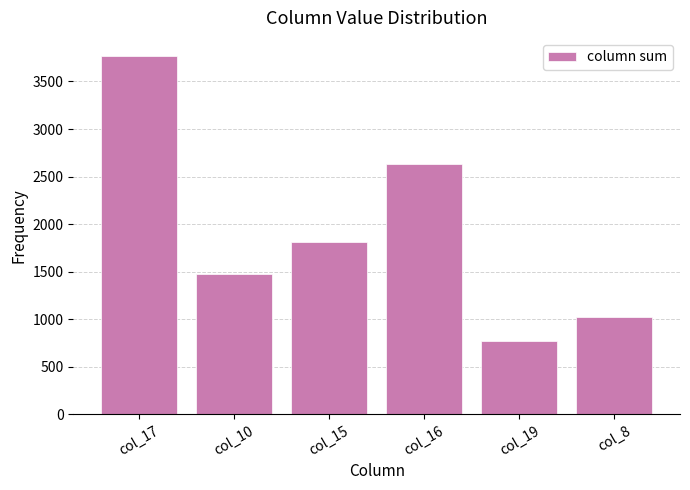

What is the label of the 6th bar from the left?

col_8